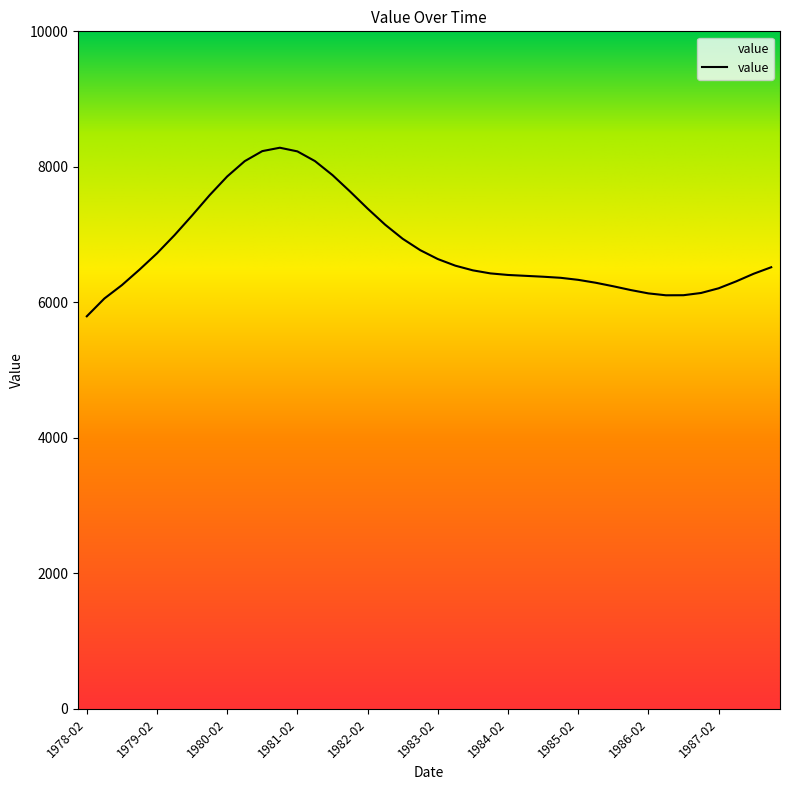

How many values are below 6482?

20